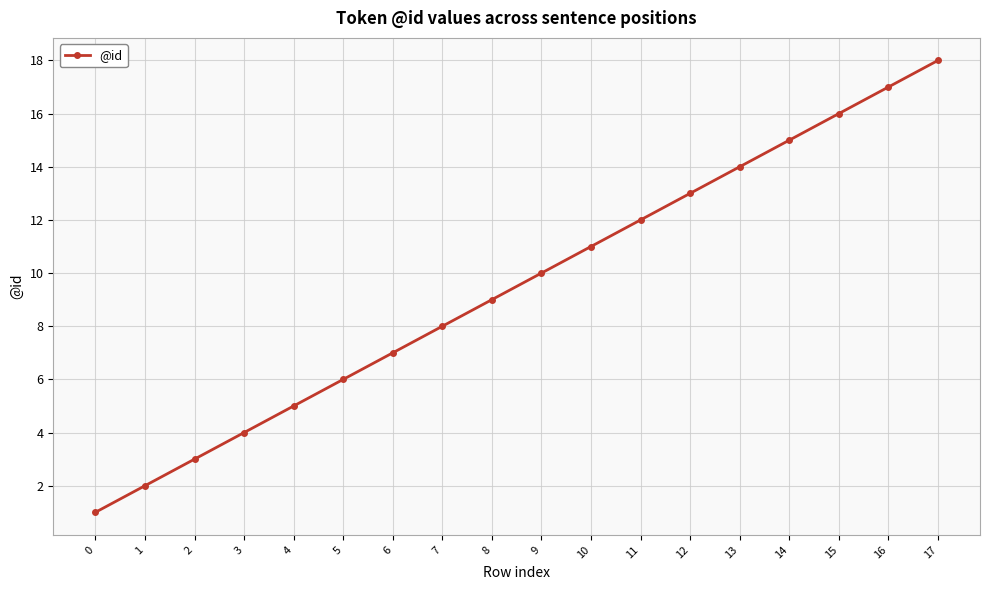

Reading right to left, list all the values displayed in this chart.

17=18	16=17	15=16	14=15	13=14	12=13	11=12	10=11	9=10	8=9	7=8	6=7	5=6	4=5	3=4	2=3	1=2	0=1